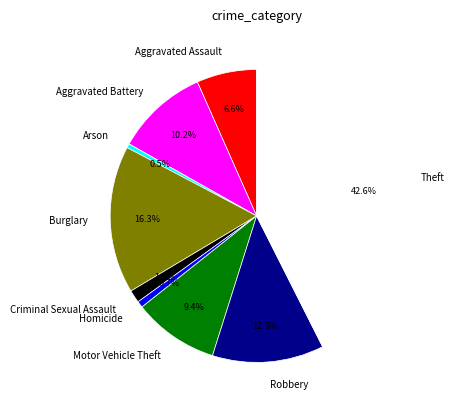

What is the ratio of the value at Aggravated Assault to the value at Motor Vehicle Theft?

0.7